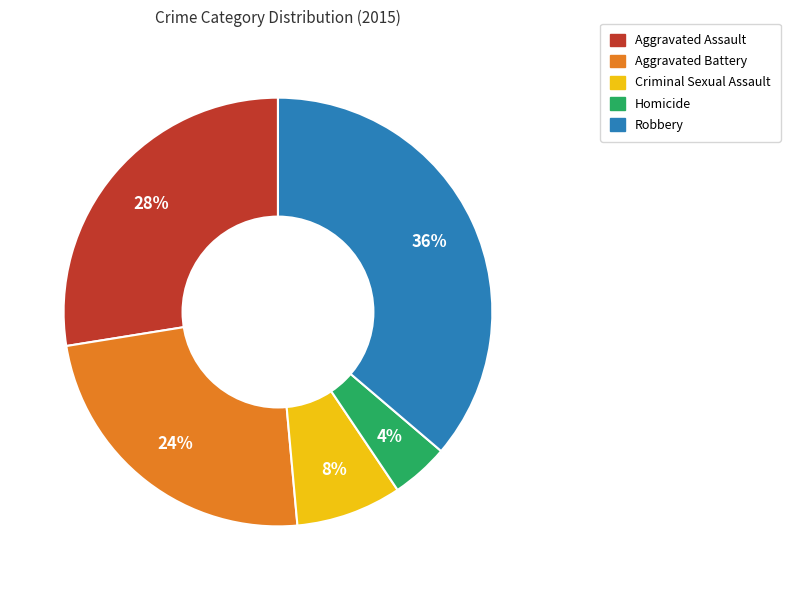

How many slices are in this pie chart?

5